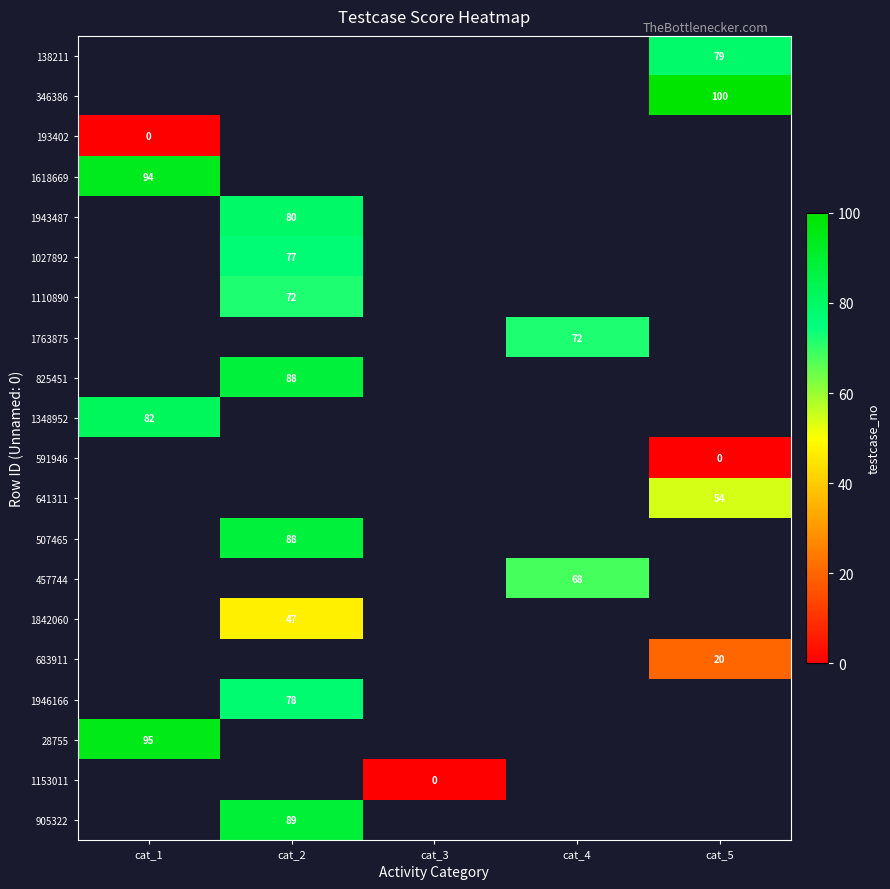

At which label does 905322 reach its minimum?

cat_1